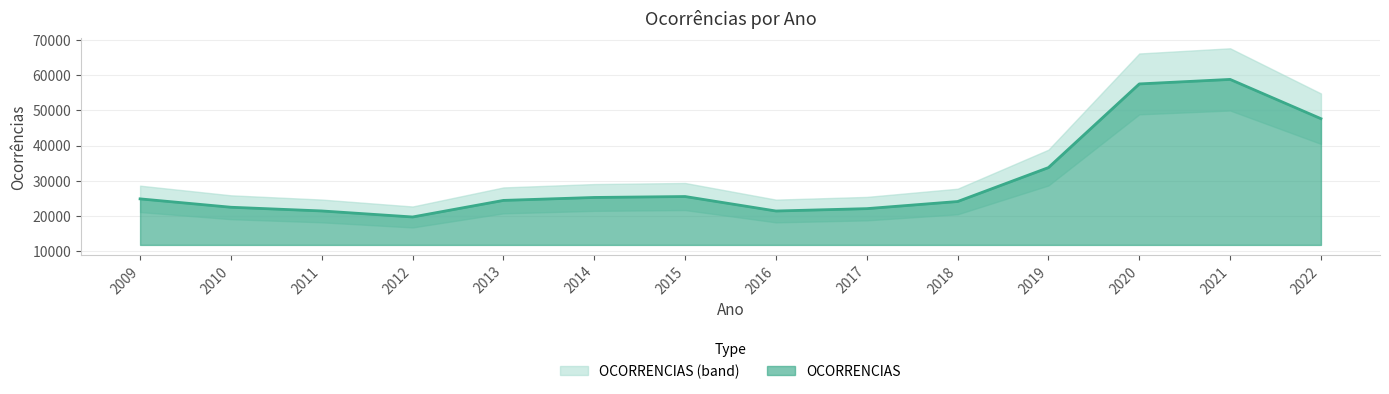

At which category does the chart reach its minimum across all series?

2012